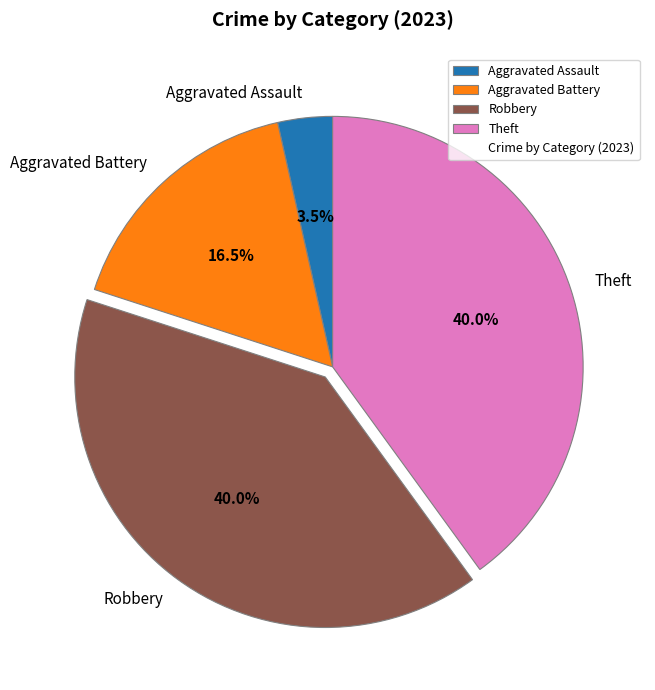

Does any single category account for the majority?

No